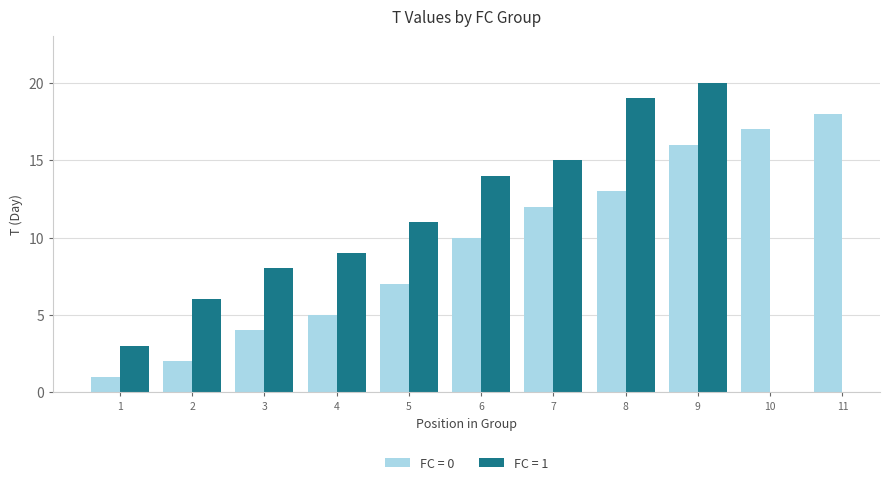

Rank the categories by FC = 0 value from lowest to highest.

1, 2, 3, 4, 5, 6, 7, 8, 9, 10, 11